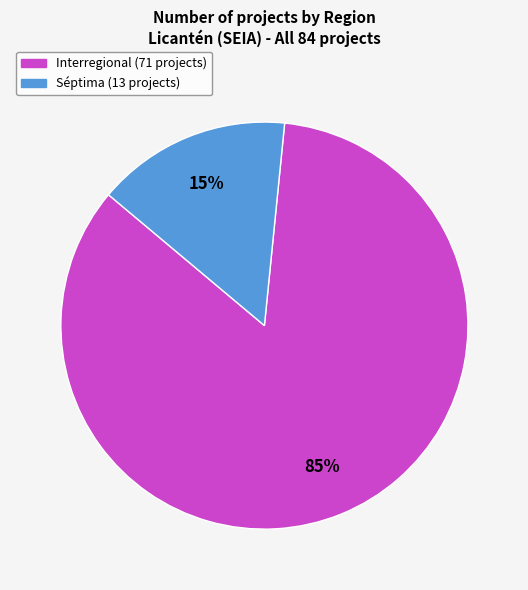

Count the number of slices in the pie.

2